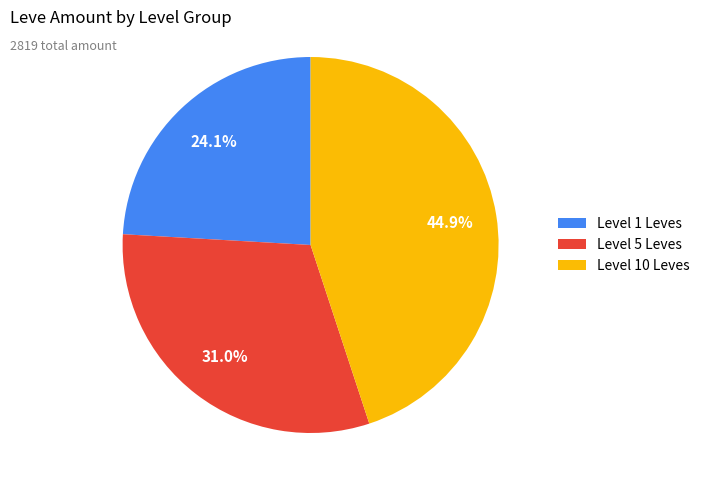

Which slice is the smallest?

Level 1 Leves